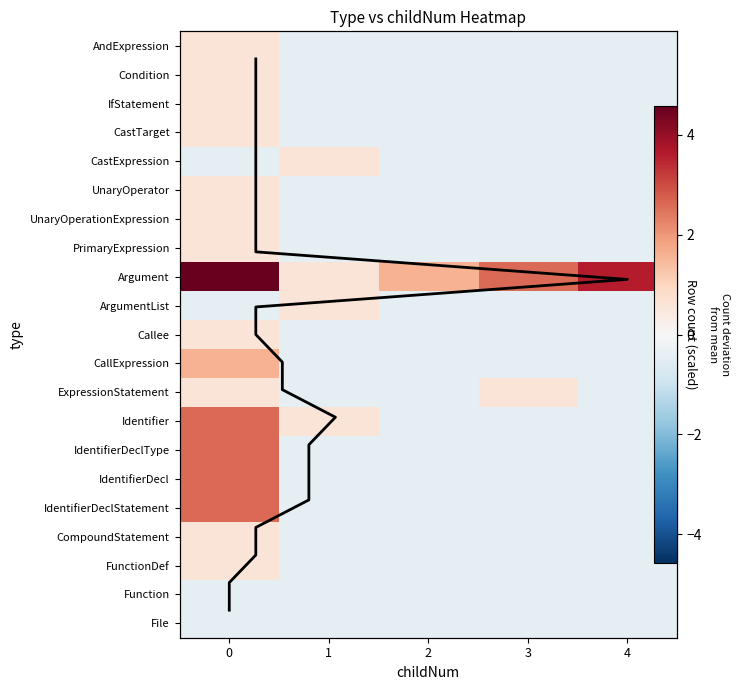

How many data points in Callee are above 0?

1